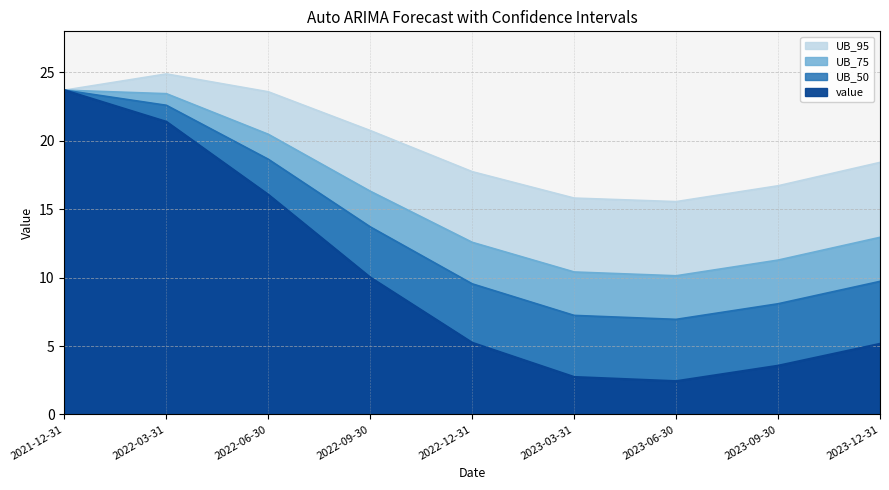

True or false: UB_50 and UB_75 cross at least once.

False